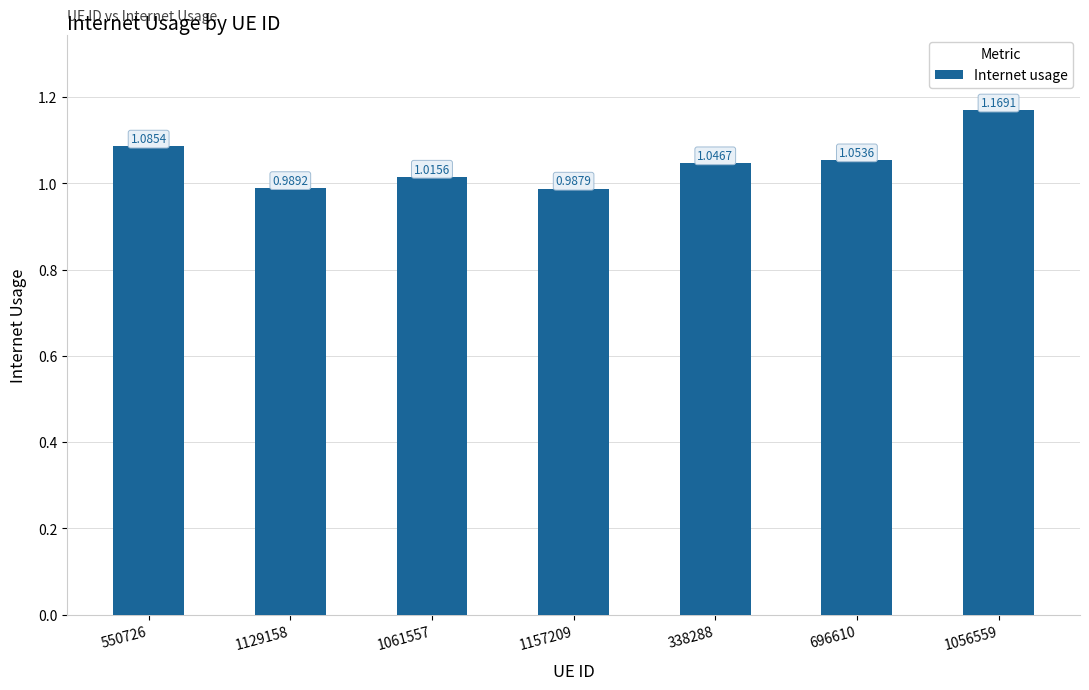

What is the change in value from 1129158 to 696610?

+0.1